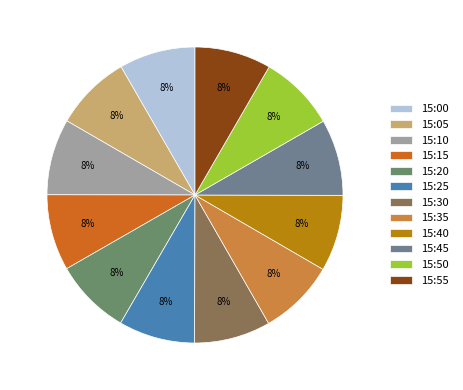

To the nearest percent, what percentage of the pie is 15:20?

8%